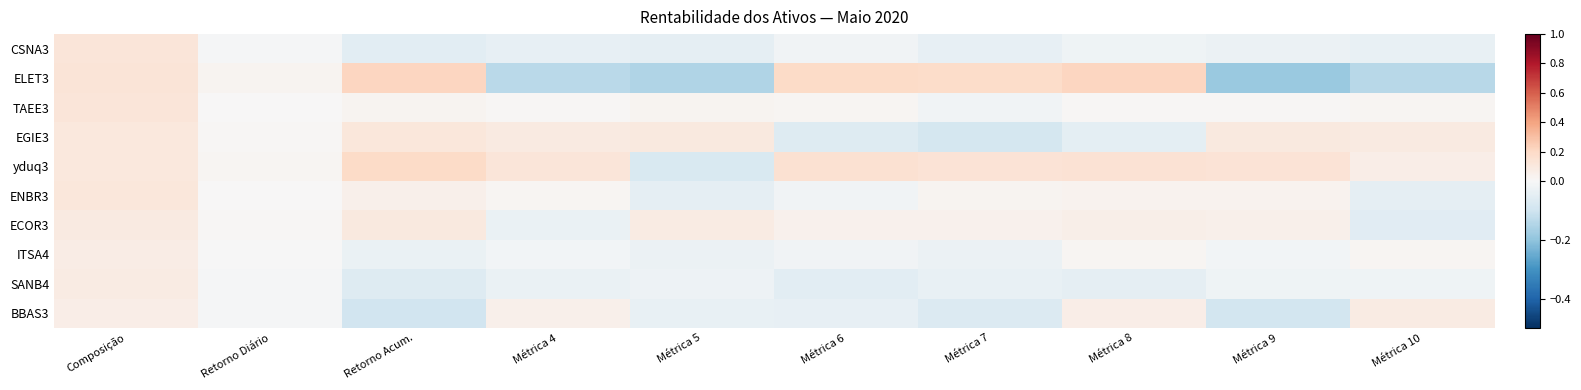

What is the maximum value shown in the chart?

0.2